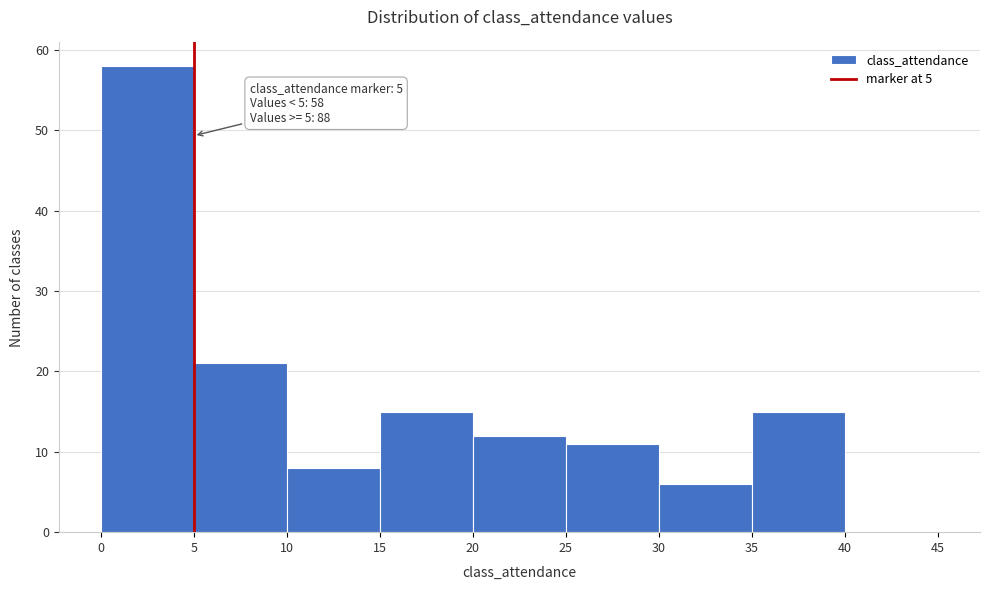

Over which range of the x-axis is the bar tallest?

0 to 5